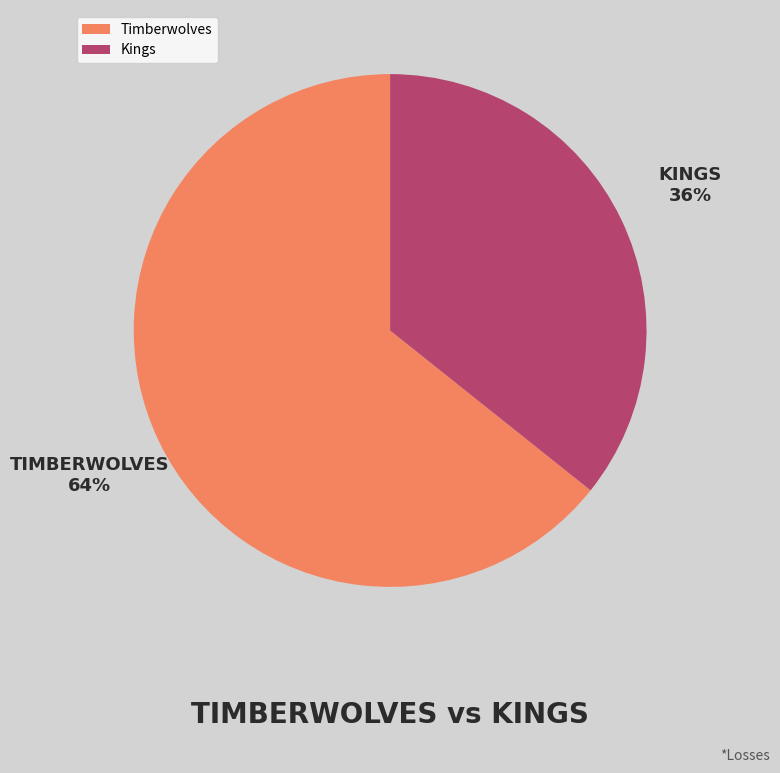

Between Kings and Timberwolves, which is larger?

Timberwolves